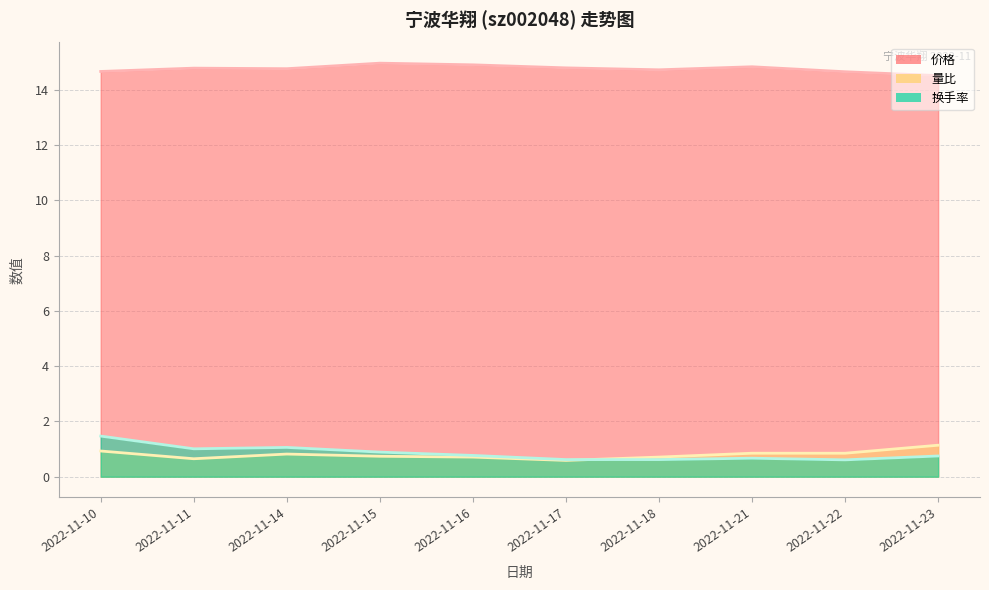

Reading left to right, list all the values displayed in this chart.

价格: 14.7	14.8	14.8	15.0	14.9	14.8	14.7	14.8	14.7	14.5
量比: 0.9	0.7	0.8	0.7	0.7	0.6	0.7	0.8	0.8	1.1
换手率: 1.5	1.0	1.1	0.9	0.8	0.6	0.6	0.7	0.6	0.8